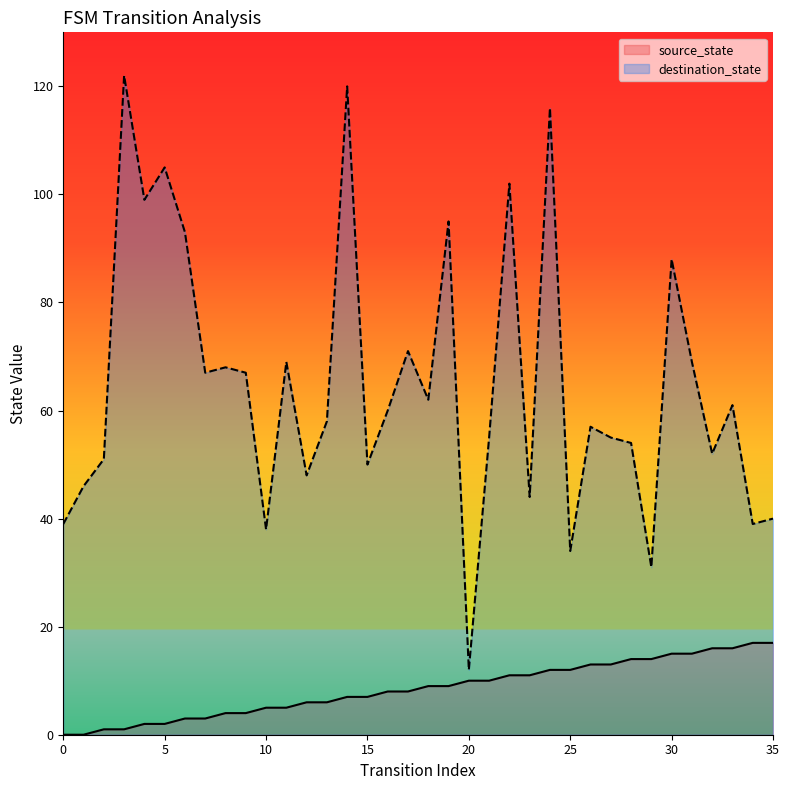

Where does the source_state series first go above 9?

20